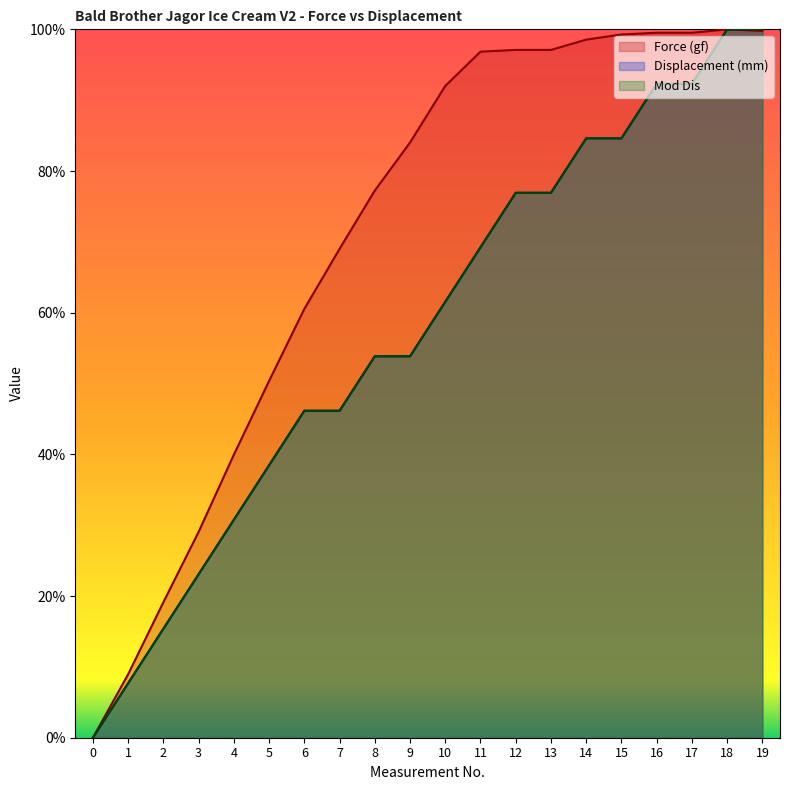

Which series ends up on top after the final intersection of Displacement (mm) and Force (gf)?

Displacement (mm)